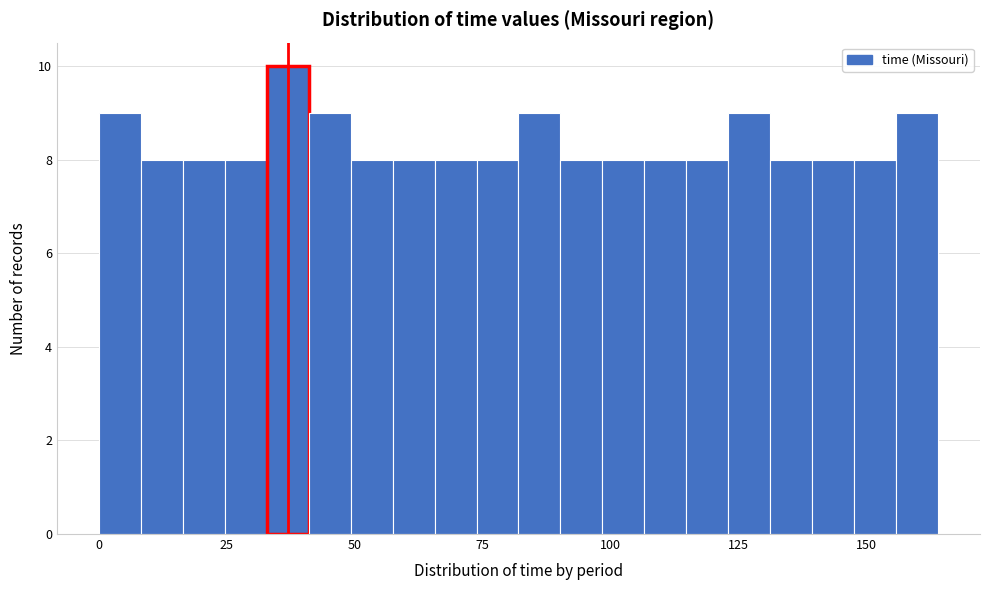

Around what value on the x-axis is the tallest bar? Give the approximate position of its centre, as read against the axis.

35